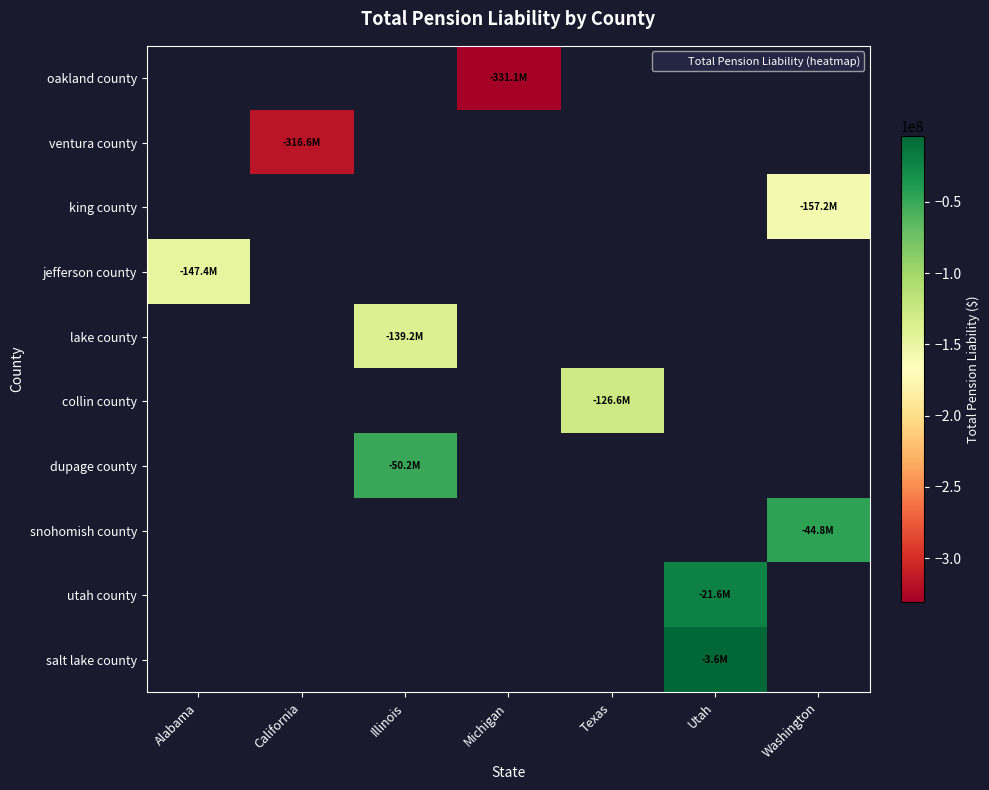

How many data points does each series have?

7